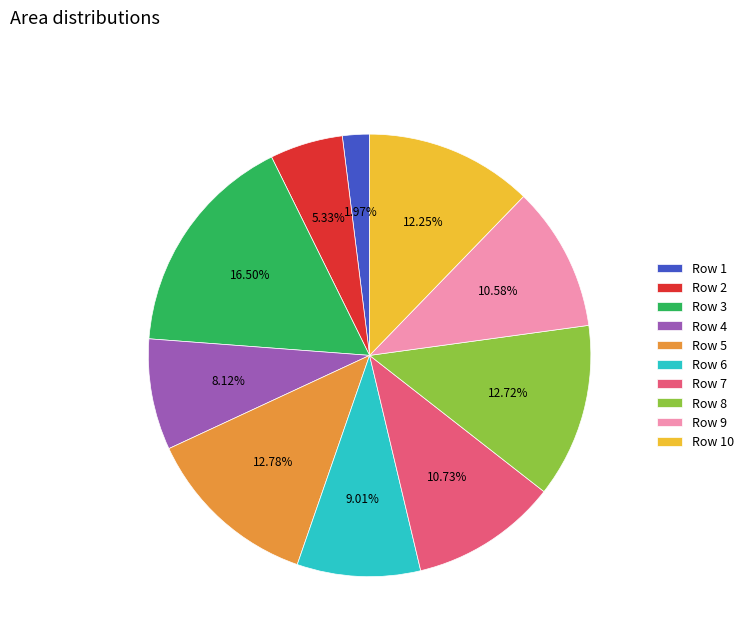

Is there a majority slice in this chart?

No